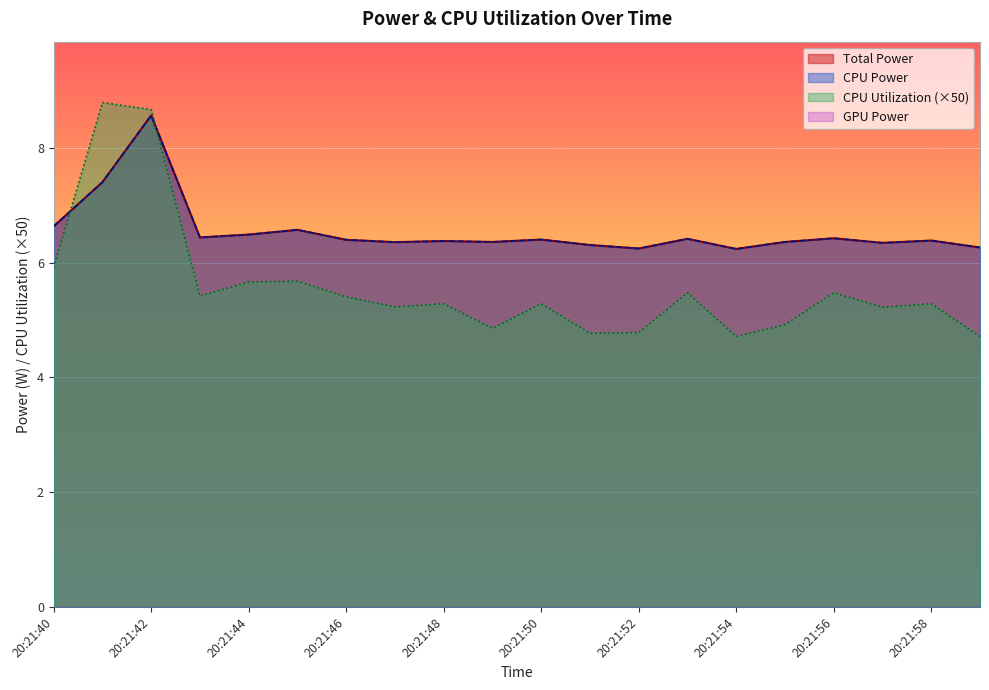

Reading right to left, extract all data points from this chart.

Total Power: 20:21:59=6.3	20:21:58=6.4	20:21:57=6.3	20:21:56=6.4	20:21:55=6.4	20:21:54=6.2	20:21:53=6.4	20:21:52=6.2	20:21:51=6.3	20:21:50=6.4	20:21:49=6.4	20:21:48=6.4	20:21:47=6.4	20:21:46=6.4	20:21:45=6.6	20:21:44=6.5	20:21:43=6.4	20:21:42=8.6	20:21:41=7.4	20:21:40=6.6
CPU Power: 20:21:59=6.3	20:21:58=6.4	20:21:57=6.3	20:21:56=6.4	20:21:55=6.4	20:21:54=6.2	20:21:53=6.4	20:21:52=6.2	20:21:51=6.3	20:21:50=6.4	20:21:49=6.4	20:21:48=6.4	20:21:47=6.4	20:21:46=6.4	20:21:45=6.6	20:21:44=6.5	20:21:43=6.4	20:21:42=8.6	20:21:41=7.4	20:21:40=6.6
CPU Utilization: 20:21:59=4.7	20:21:58=5.3	20:21:57=5.2	20:21:56=5.5	20:21:55=4.9	20:21:54=4.7	20:21:53=5.5	20:21:52=4.8	20:21:51=4.8	20:21:50=5.3	20:21:49=4.9	20:21:48=5.3	20:21:47=5.2	20:21:46=5.4	20:21:45=5.7	20:21:44=5.7	20:21:43=5.4	20:21:42=8.7	20:21:41=8.8	20:21:40=5.9